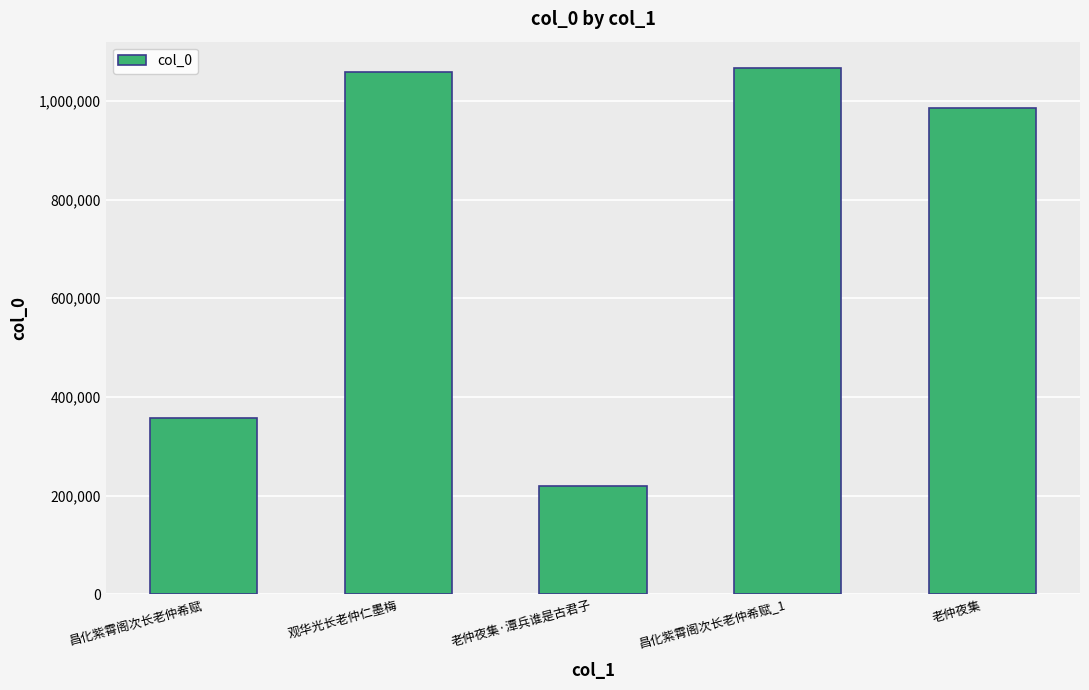

What is the difference between the second highest and minimum values?

839596